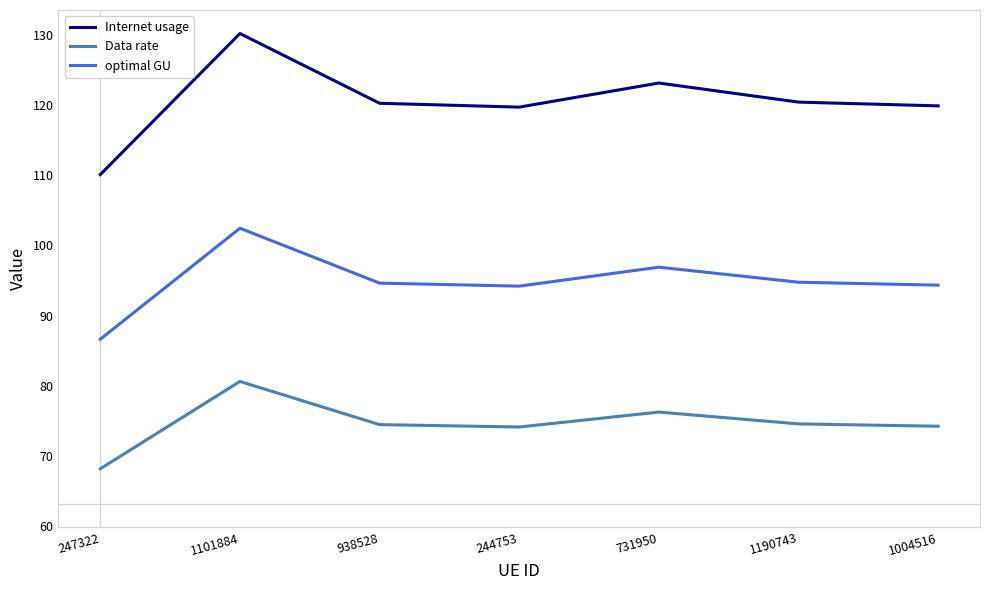

What is the difference between the highest and lowest values at 731950?

46.9